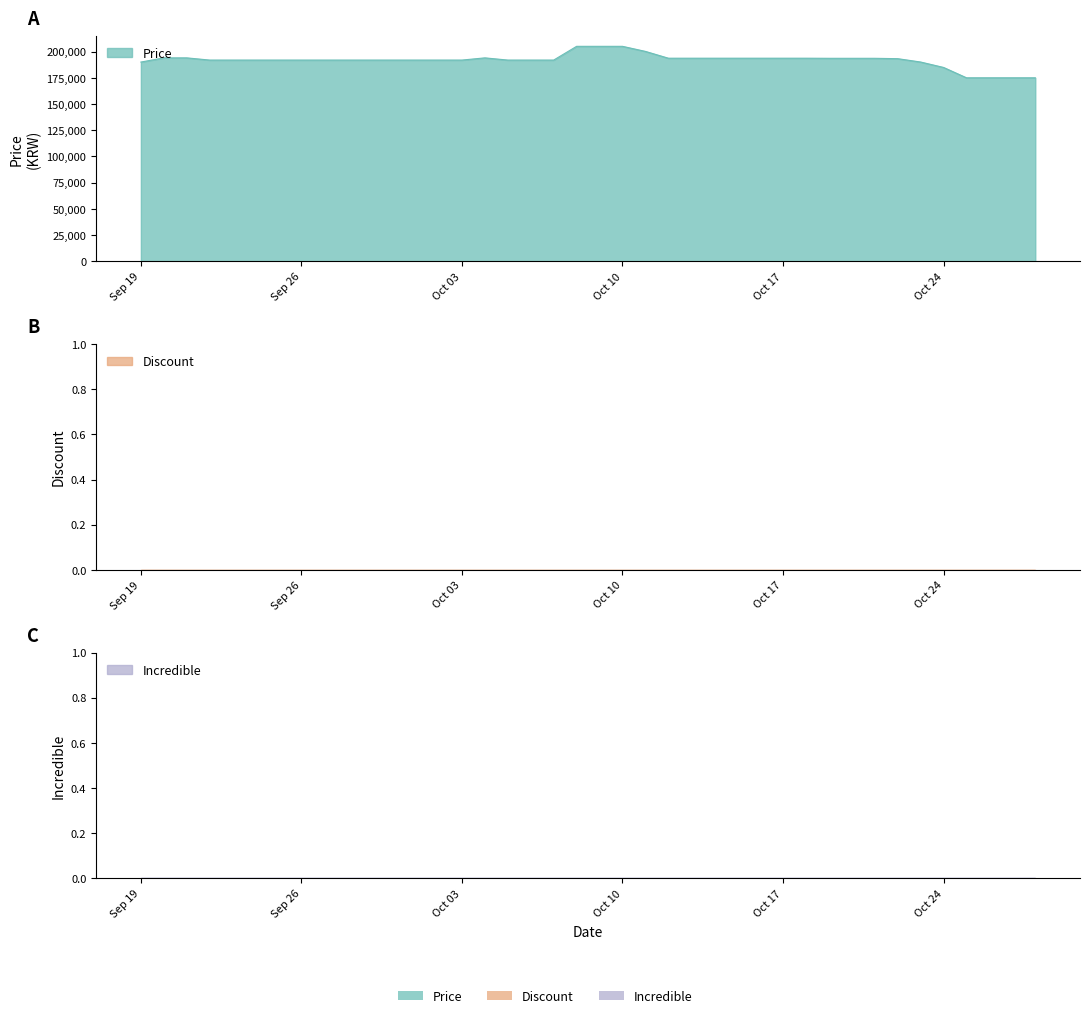

What is the label of the 25th point from the left?

2023-10-13